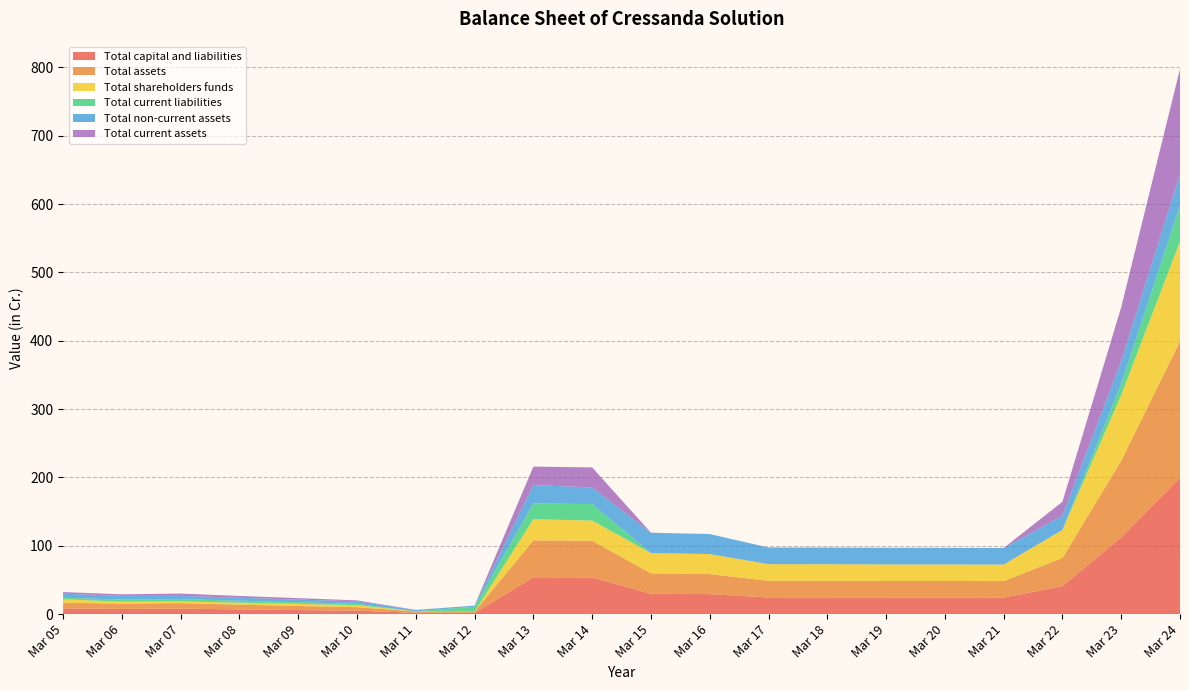

Reading left to right, list all the values displayed in this chart.

Total capital and liabilities: Mar 05=8.4	Mar 06=7.6	Mar 07=8.0	Mar 08=6.9	Mar 09=5.9	Mar 10=5.1	Mar 11=2.0	Mar 12=1.8	Mar 13=54.0	Mar 14=53.7	Mar 15=29.8	Mar 16=29.3	Mar 17=24.4	Mar 18=24.4	Mar 19=24.3	Mar 20=24.2	Mar 21=24.2	Mar 22=41.1	Mar 23=112.3	Mar 24=199.6
Total assets: Mar 05=8.4	Mar 06=7.6	Mar 07=8.0	Mar 08=6.9	Mar 09=5.9	Mar 10=5.1	Mar 11=2.0	Mar 12=1.8	Mar 13=54.0	Mar 14=53.7	Mar 15=29.8	Mar 16=29.3	Mar 17=24.4	Mar 18=24.4	Mar 19=24.3	Mar 20=24.2	Mar 21=24.2	Mar 22=41.1	Mar 23=112.3	Mar 24=199.6
Total shareholders funds: Mar 05=5.0	Mar 06=3.0	Mar 07=2.6	Mar 08=2.9	Mar 09=3.2	Mar 10=2.9	Mar 11=0.1	Mar 12=0.1	Mar 13=31.0	Mar 14=29.5	Mar 15=29.7	Mar 16=29.3	Mar 17=24.4	Mar 18=24.3	Mar 19=24.2	Mar 20=24.2	Mar 21=24.2	Mar 22=41.0	Mar 23=96.2	Mar 24=146.3
Total current liabilities: Mar 05=2.2	Mar 06=3.2	Mar 07=3.4	Mar 08=2.9	Mar 09=2.4	Mar 10=2.0	Mar 11=0.1	Mar 12=7.0	Mar 13=23.0	Mar 14=24.1	Mar 15=0.1	Mar 16=0.0	Mar 17=0.0	Mar 18=0.0	Mar 19=0.0	Mar 20=0.1	Mar 21=0.0	Mar 22=0.1	Mar 23=16.1	Mar 24=52.9
Total non-current assets: Mar 05=6.0	Mar 06=5.3	Mar 07=4.7	Mar 08=4.3	Mar 09=3.8	Mar 10=3.6	Mar 11=1.9	Mar 12=1.7	Mar 13=27.0	Mar 14=24.3	Mar 15=29.5	Mar 16=29.2	Mar 17=24.3	Mar 18=24.2	Mar 19=24.2	Mar 20=24.2	Mar 21=24.1	Mar 22=20.7	Mar 23=33.5	Mar 24=45.8
Total current assets: Mar 05=2.4	Mar 06=2.3	Mar 07=3.3	Mar 08=2.6	Mar 09=2.1	Mar 10=1.5	Mar 11=0.0	Mar 12=0.1	Mar 13=26.9	Mar 14=29.4	Mar 15=0.3	Mar 16=0.1	Mar 17=0.1	Mar 18=0.1	Mar 19=0.1	Mar 20=0.1	Mar 21=0.1	Mar 22=20.4	Mar 23=78.8	Mar 24=153.8